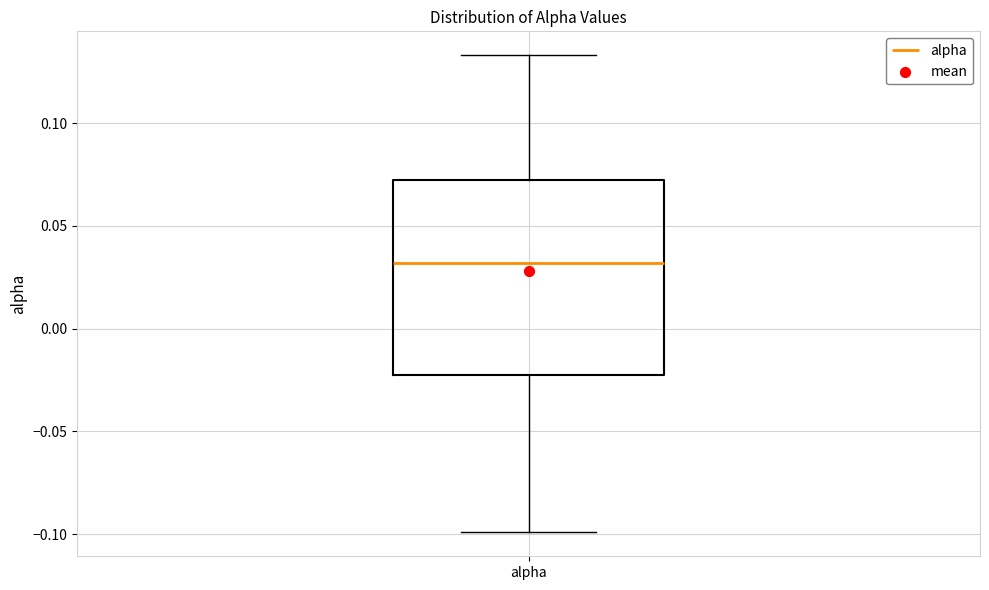

Transcribe this box plot: give where the median line is, the range the box spans, and where the two whiskers end, as read against the y-axis. The values are not printed on the chart, so give them approximately, as read against the axis.

median 0.030, box -0.020 to 0.070, whiskers -0.100 to 0.135